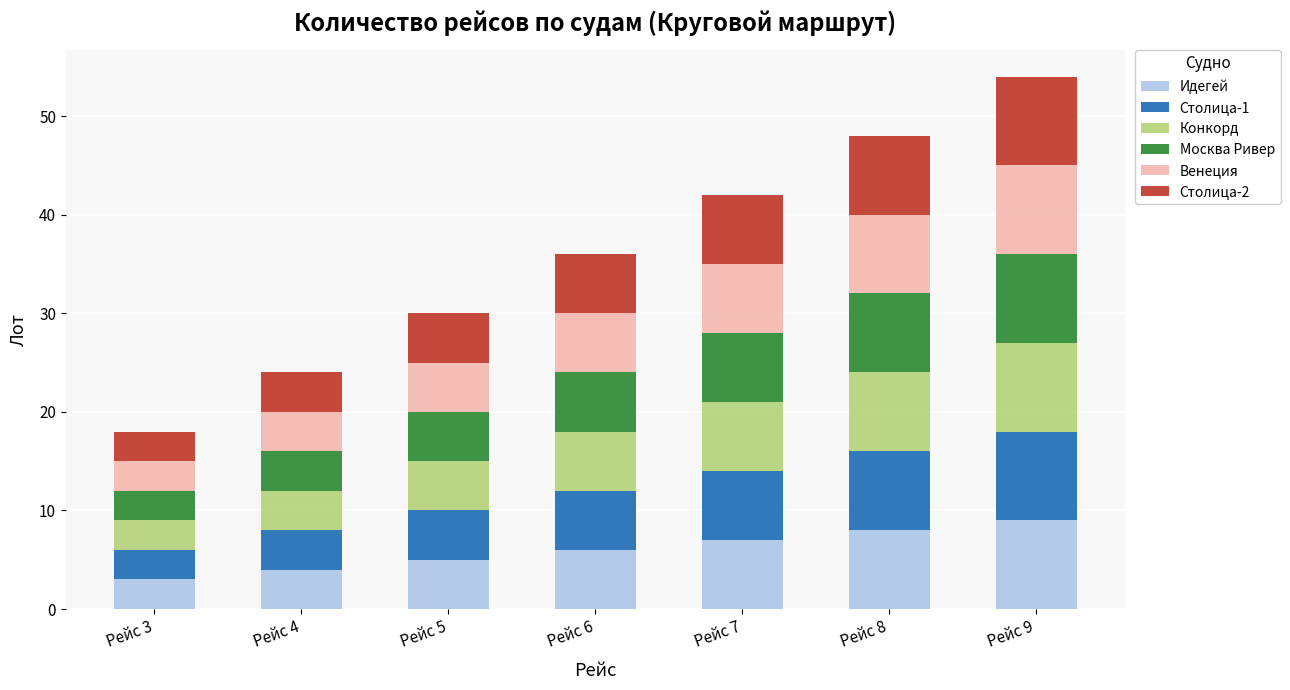

What is the highest value of the Идегей series?

9